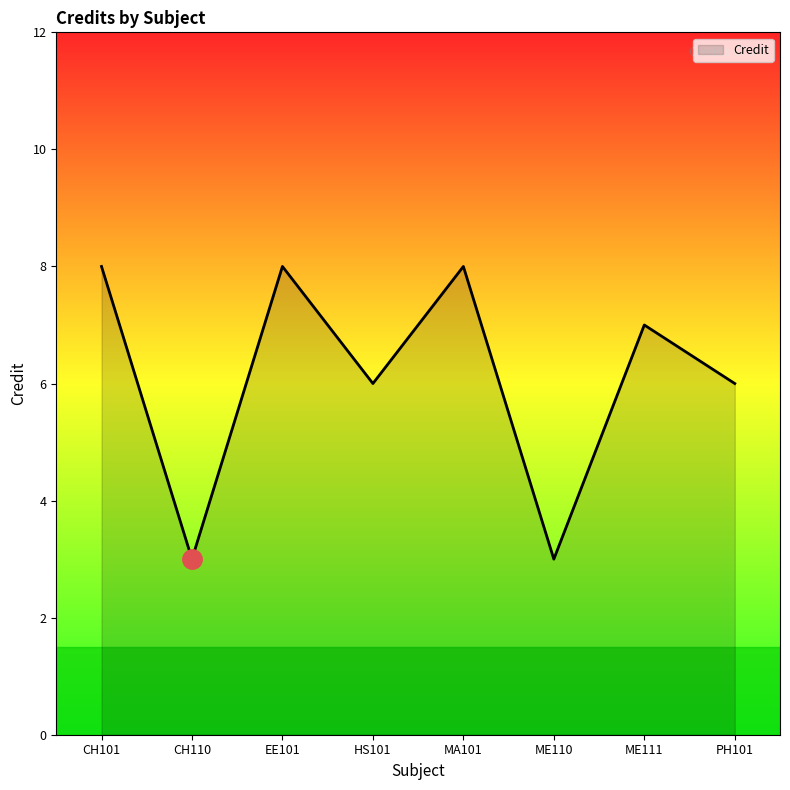

True or false: the data shows 8 at MA101.

True